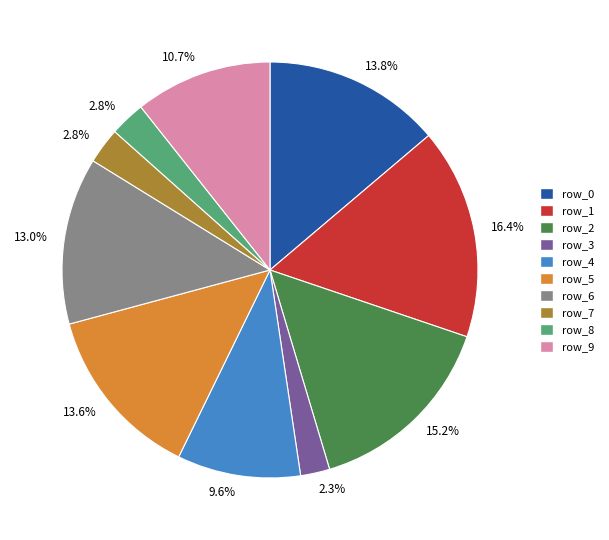

How many segments does this pie chart have?

10